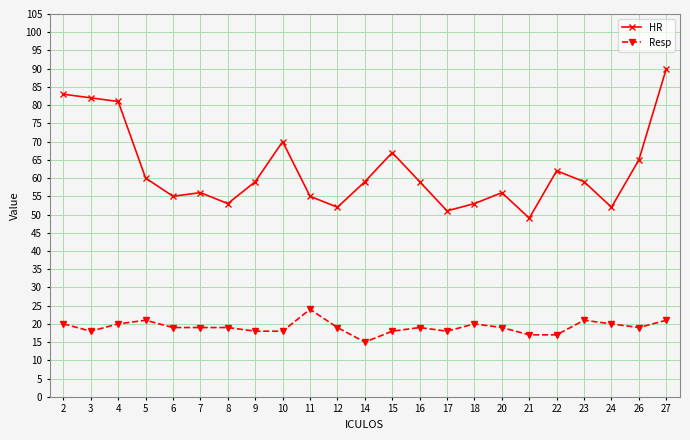

True or false: HR and Resp intersect in this chart.

False